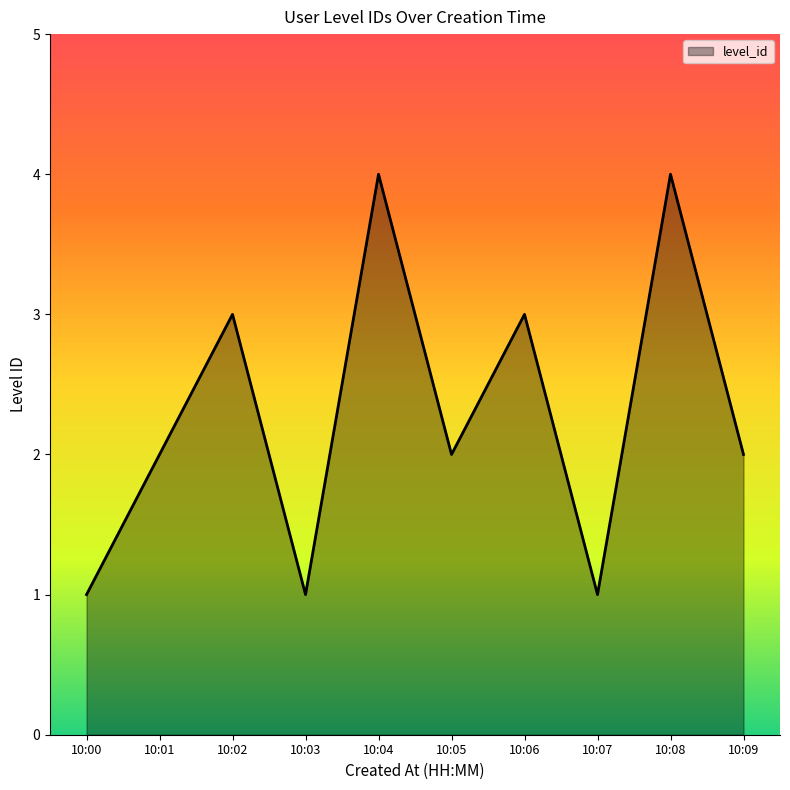

Is it true that the value at 10:08 is 6?

False